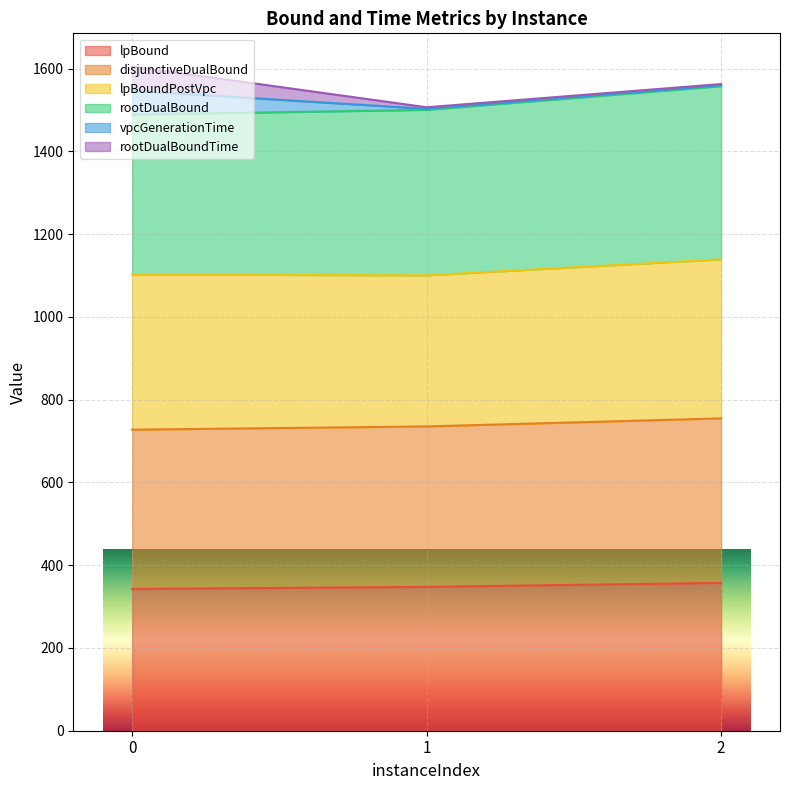

True or false: disjunctiveDualBound has a value of 483.5 at 2.

False